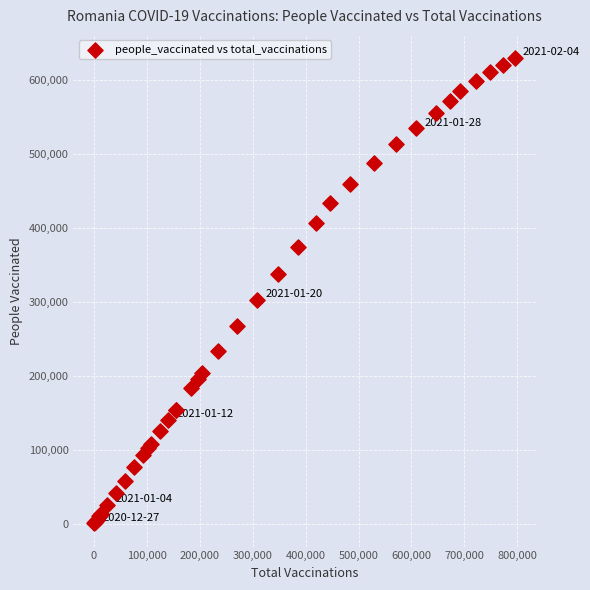

What Y value in the scatter plot is closest to 315122?

302571